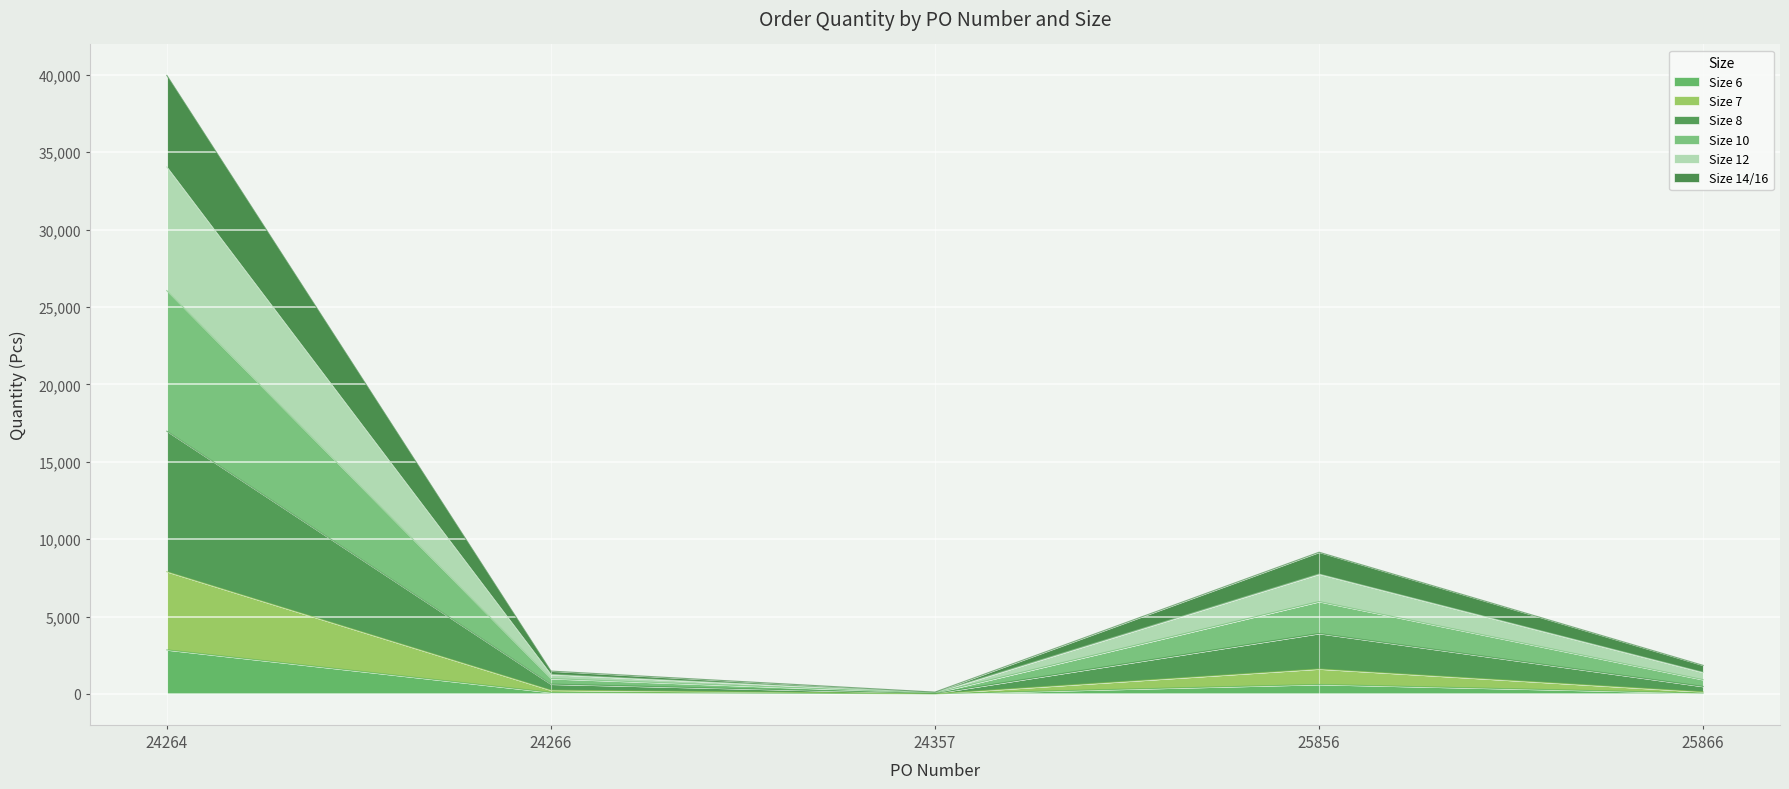

The Size 8 series shows 29133 at 24264. True or false?

False